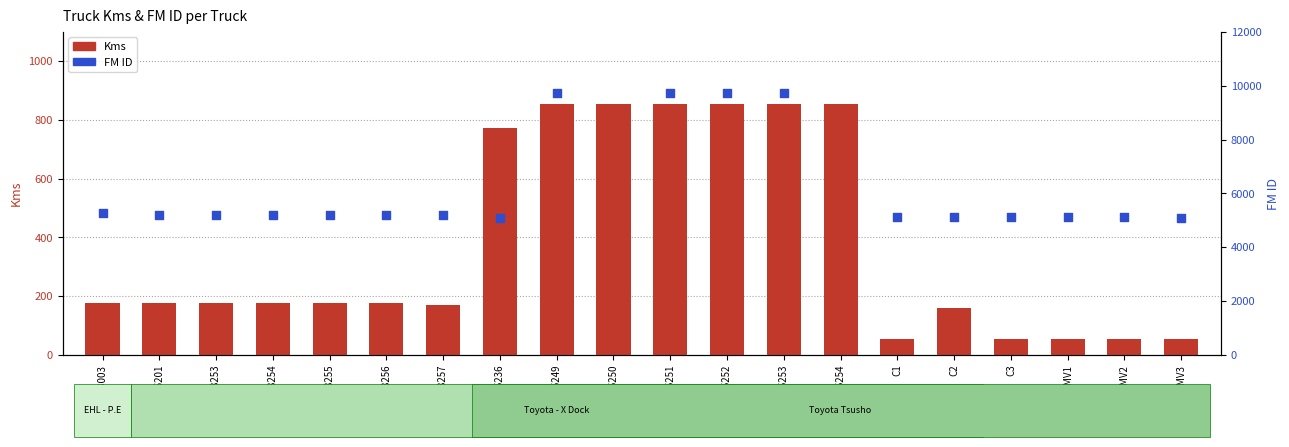

What is the change in value from 545236 to C3?

-717